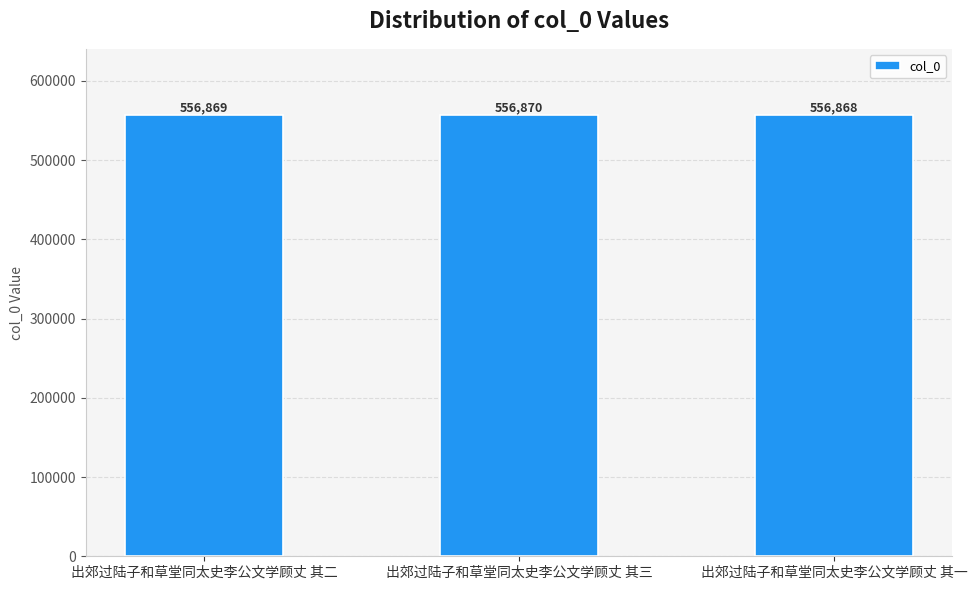

Are the bars grouped side by side (vs. stacked)?

No